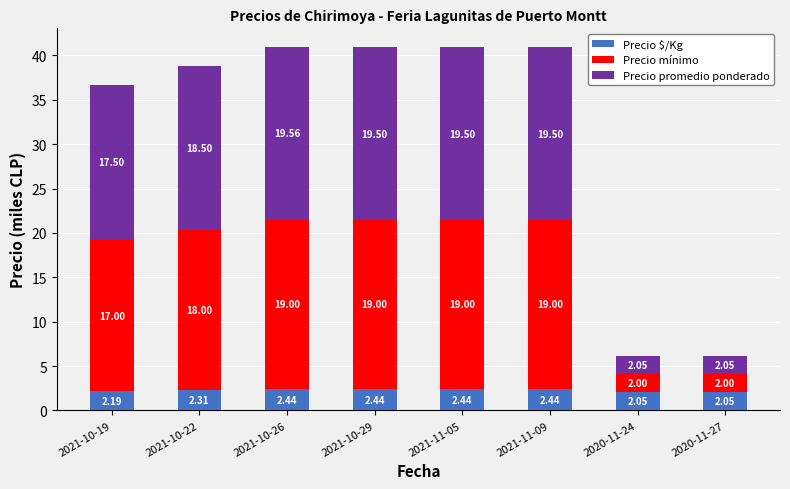

What is the total value across all series at 2021-10-26?

41.0